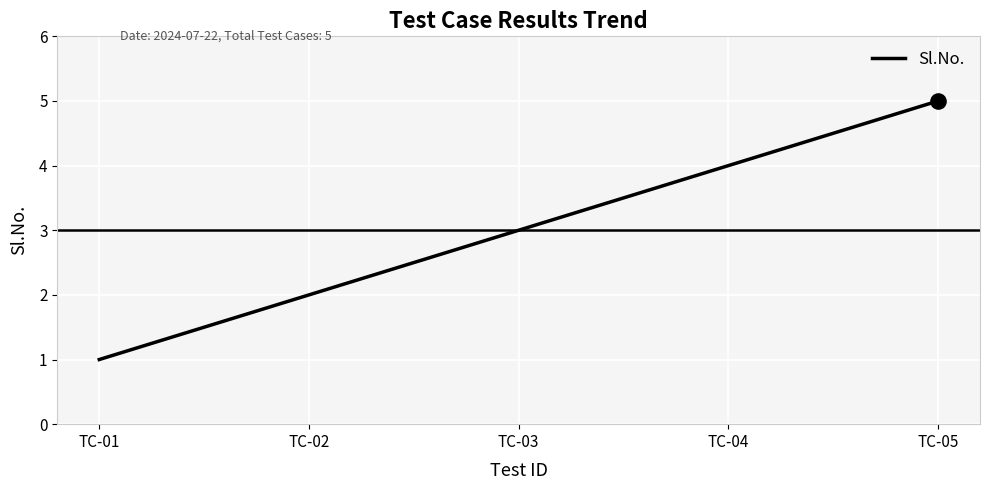

What is the change in value from TC-03 to TC-04?

+1